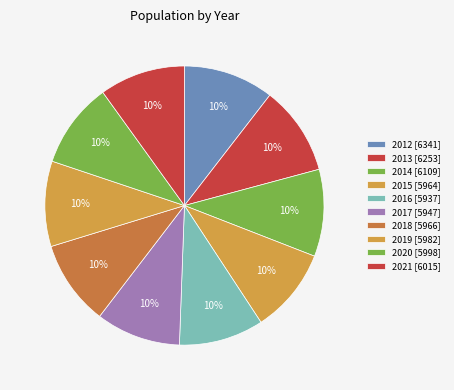

To the nearest percent, what is the combined percentage of 2013 and 2017?

20%